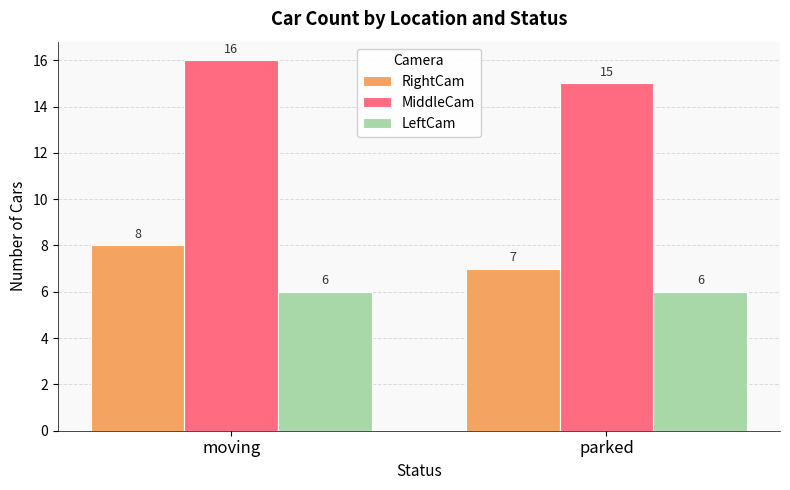

What is the spread (max minus min) of values at moving?

10